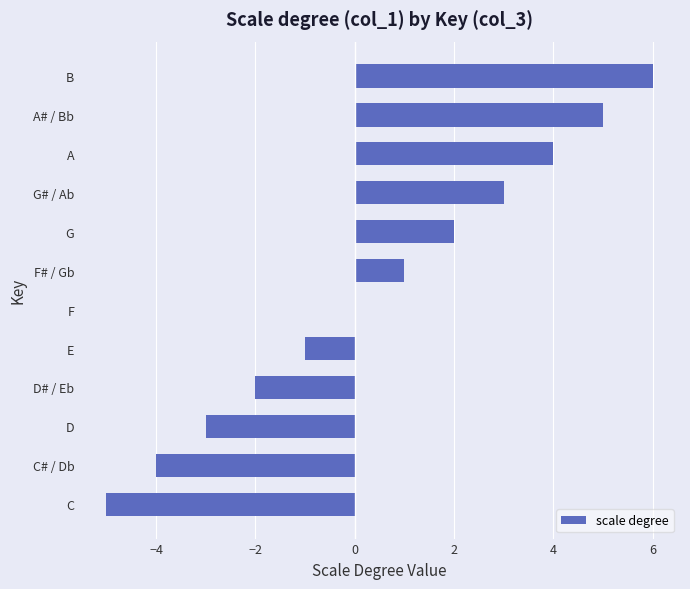

What is the greatest value displayed?

6